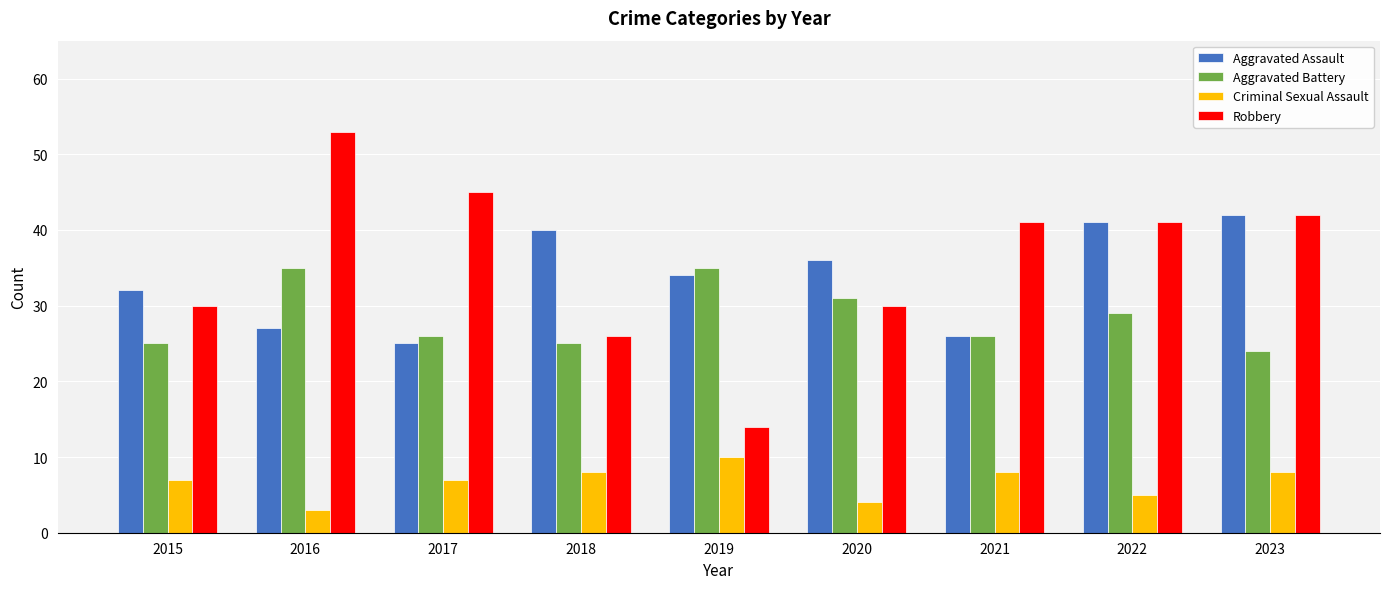

Which series has the widest spread of values?

Robbery